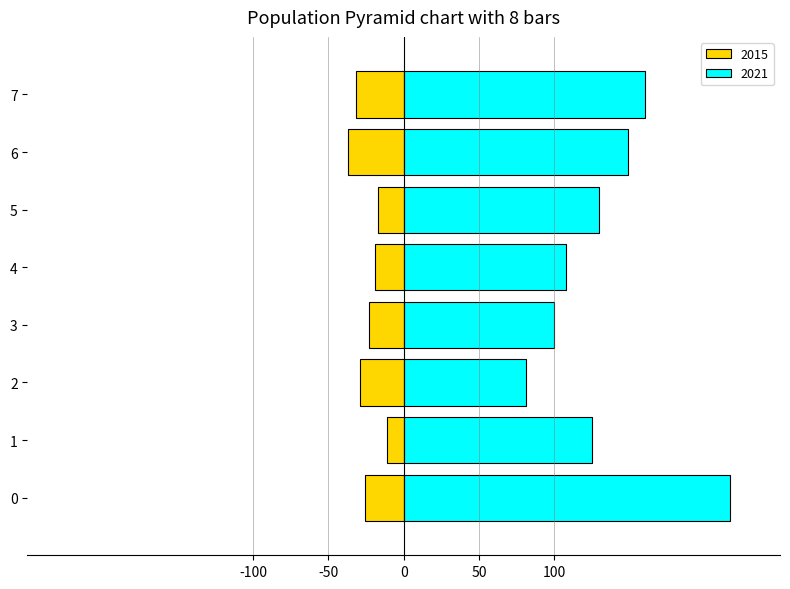

How many groups of bars are there?

8